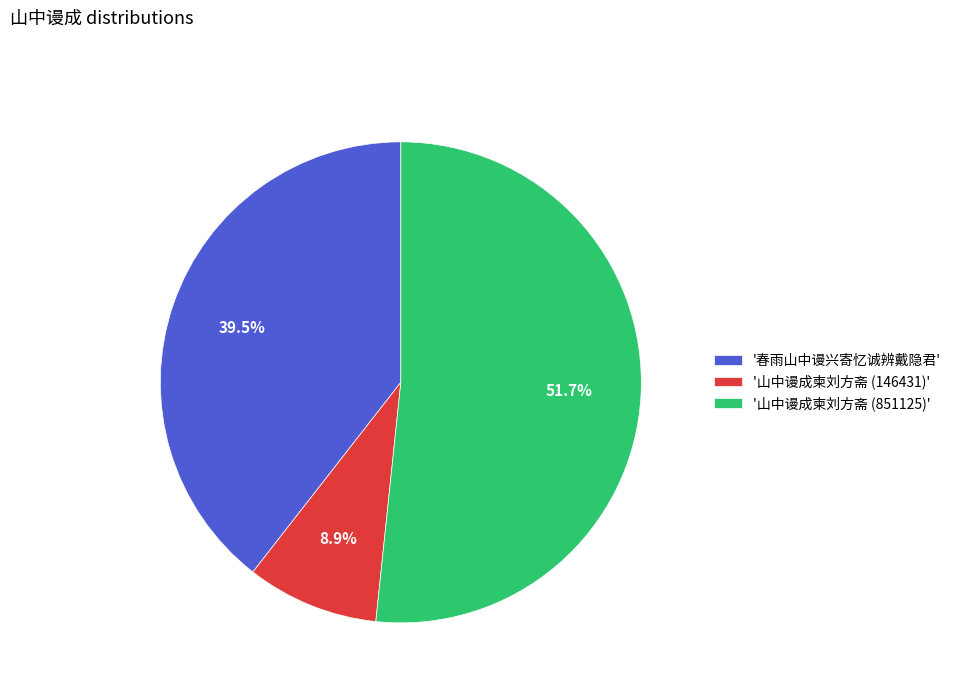

Do '山中谩成柬刘方斋 (146431)' and '山中谩成柬刘方斋 (851125)' together represent more than half of the pie?

Yes